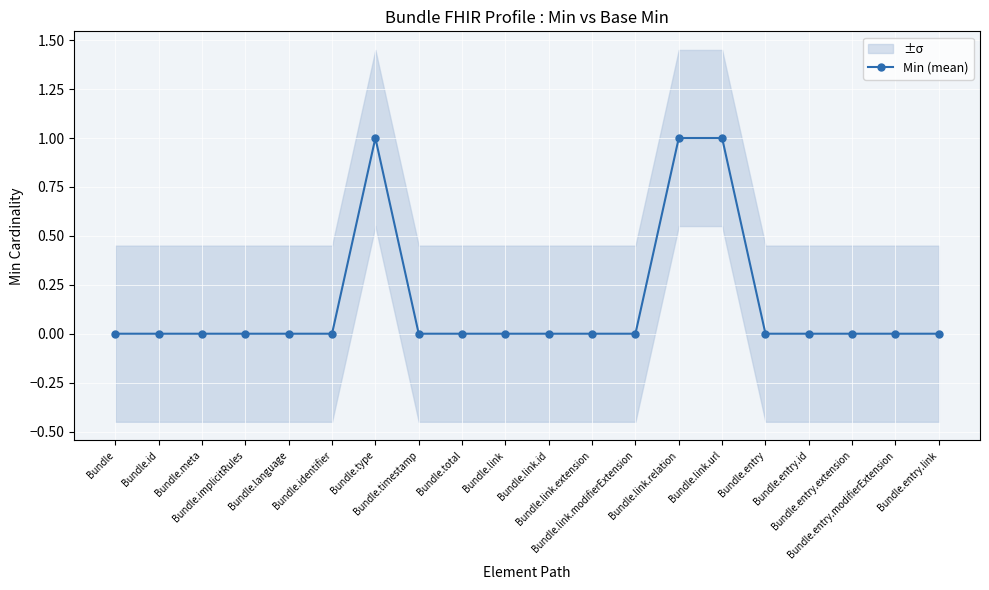

Which label corresponds to the largest value in the chart?

Bundle.type